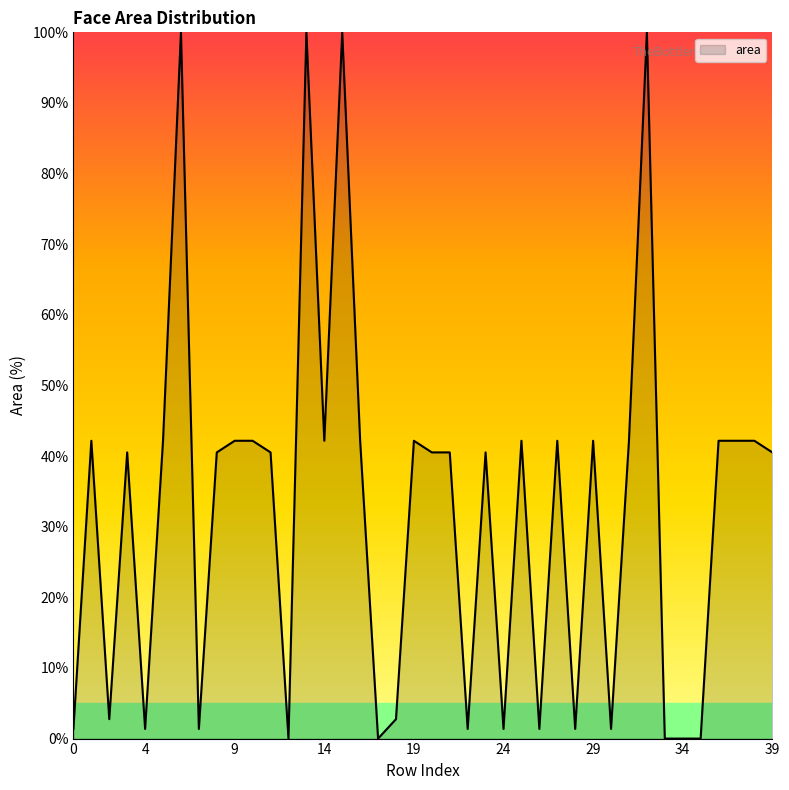

What is the difference between the maximum and minimum values?

100.0